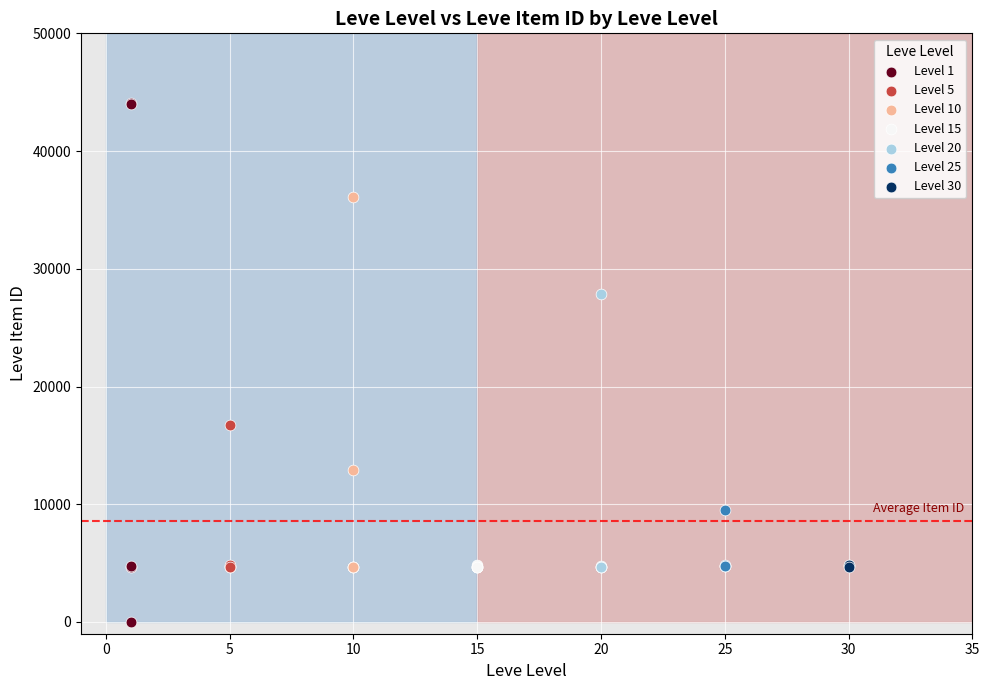

Which series reaches the minimum Y coordinate?

Level 1